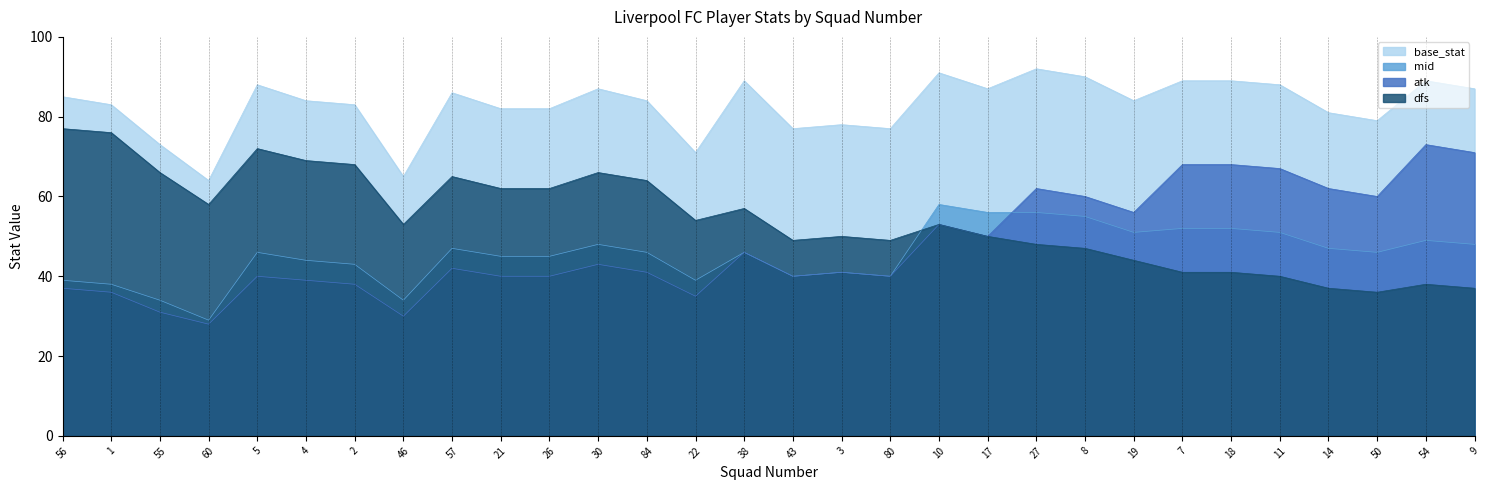

What is the total value across all series at 55?

204